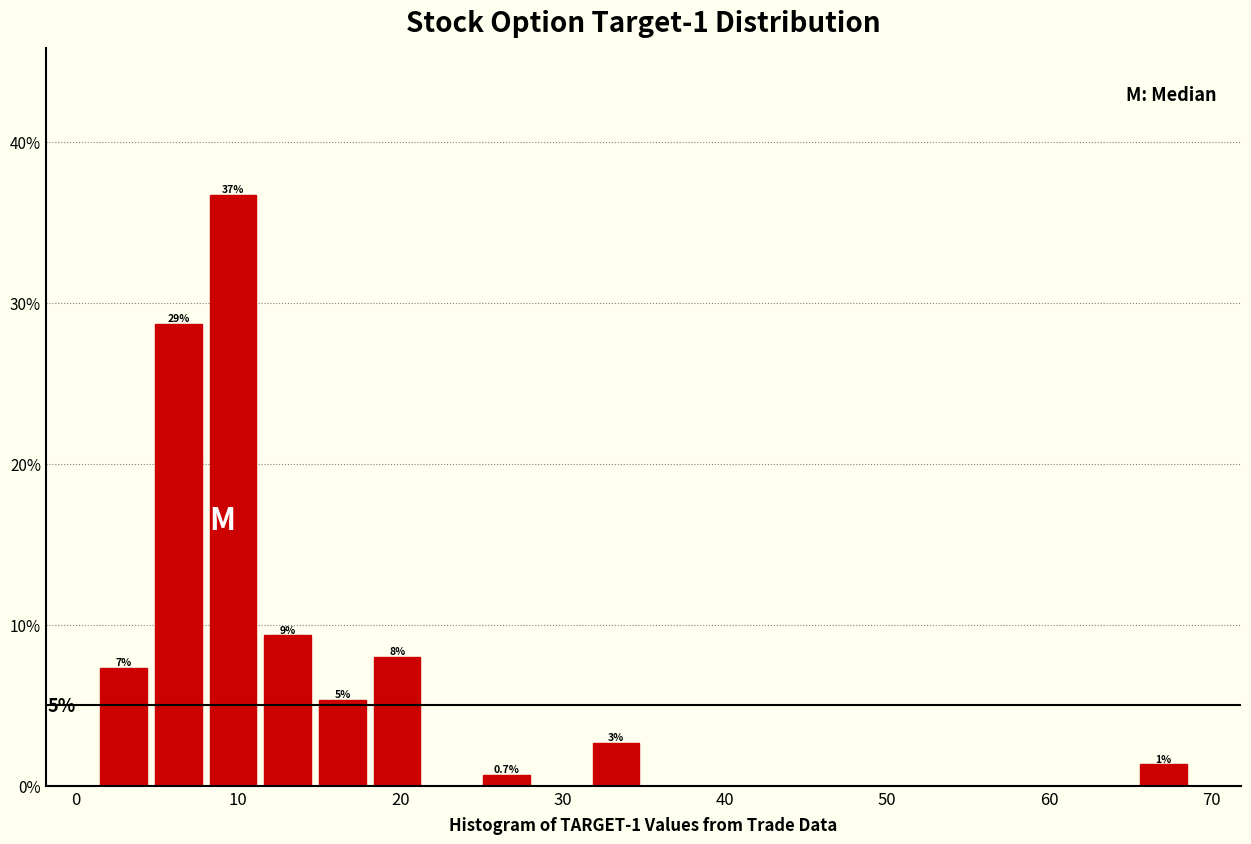

Around what value on the x-axis is the tallest bar? Give the approximate position of its centre, as read against the axis.

10